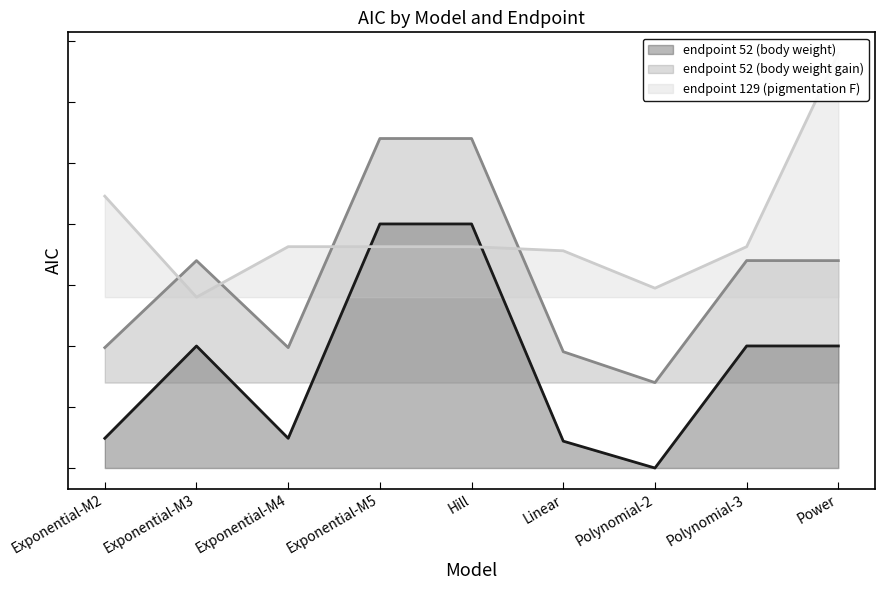

What are all the series names shown in the legend?

endpoint 52 (body weight), endpoint 52 (body weight gain), endpoint 129 (pigmentation F)